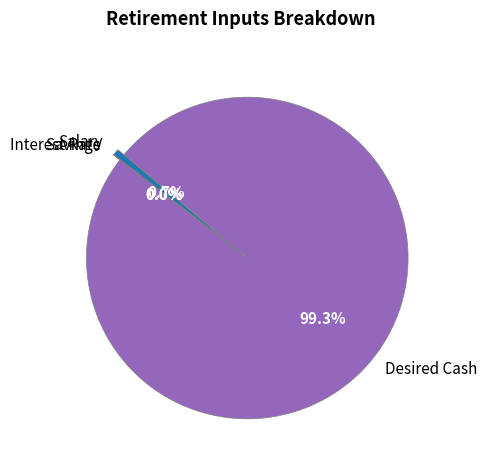

Does any single category account for the majority?

Yes